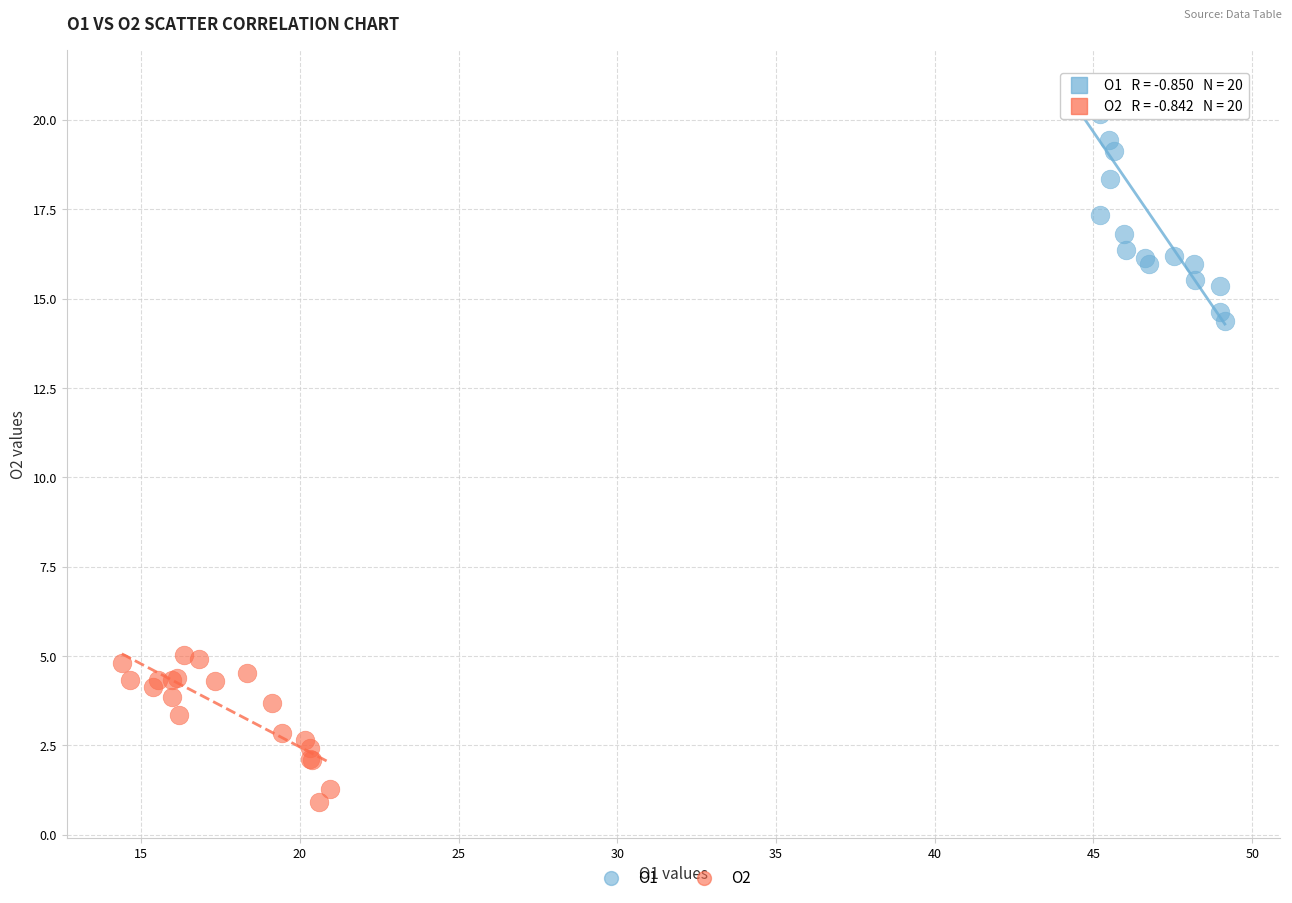

Which series contains the lowest Y value?

O2